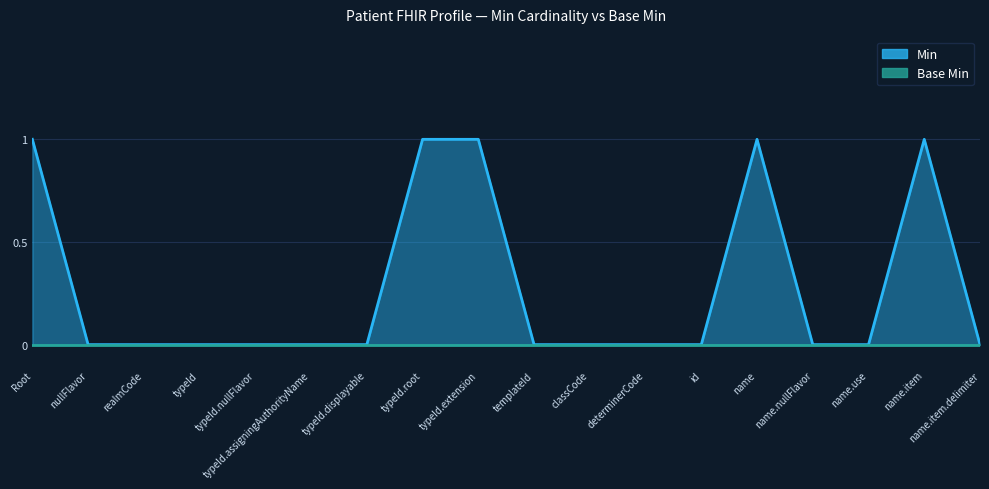

What is the difference between the second highest and second lowest values?

1